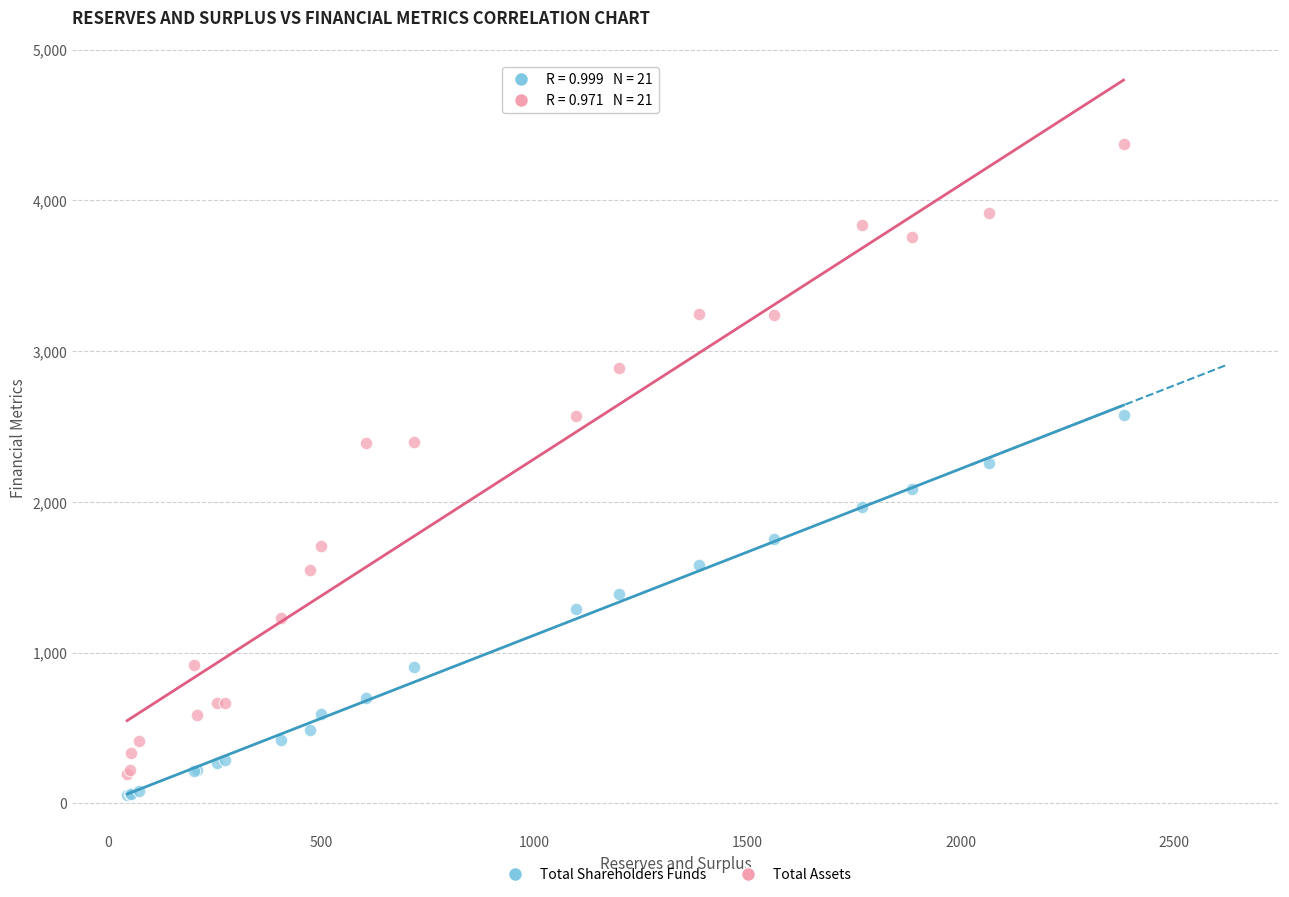

What is the X range (max minus min) for the scatter plot?

2335.2